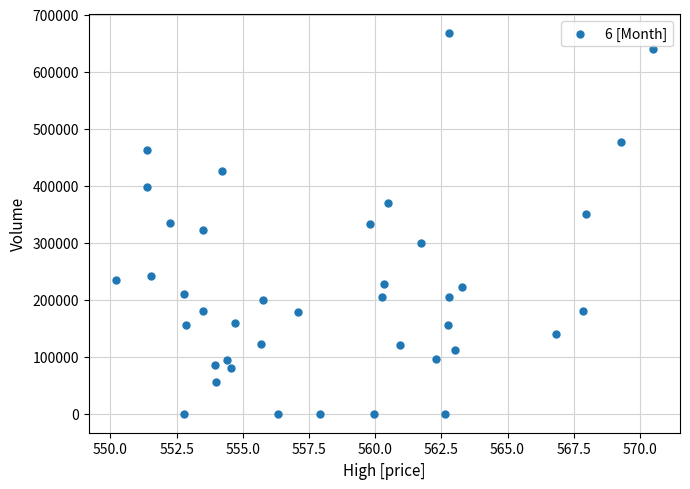

What is the range of Y values (max minus min)?

667230